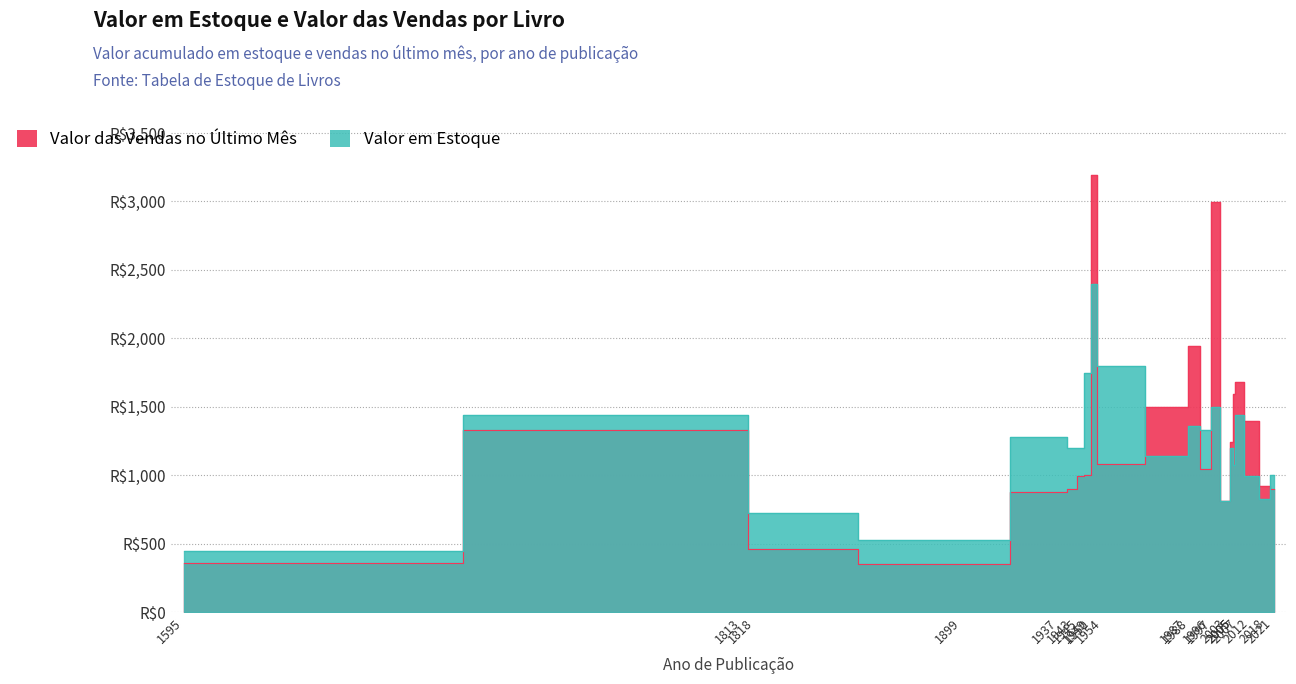

Reading left to right, list all the values displayed in this chart.

Valor em Estoque: 448.5	1440.2	723.8	523.5	1278.4	1196.0	1197.0	1746.5	2397.0	1798.0	1138.1	1362.9	1328.1	1497.5	808.2	1201.2	1077.3	1437.6	997.5	826.2	998.0
Valor das Vendas no Último Mês: 358.8	1326.5	460.6	349.0	878.9	897.0	997.5	998.0	3196.0	1078.8	1497.5	1947.0	1048.5	2995.0	808.2	1244.1	1596.0	1677.2	1396.5	918.0	898.2